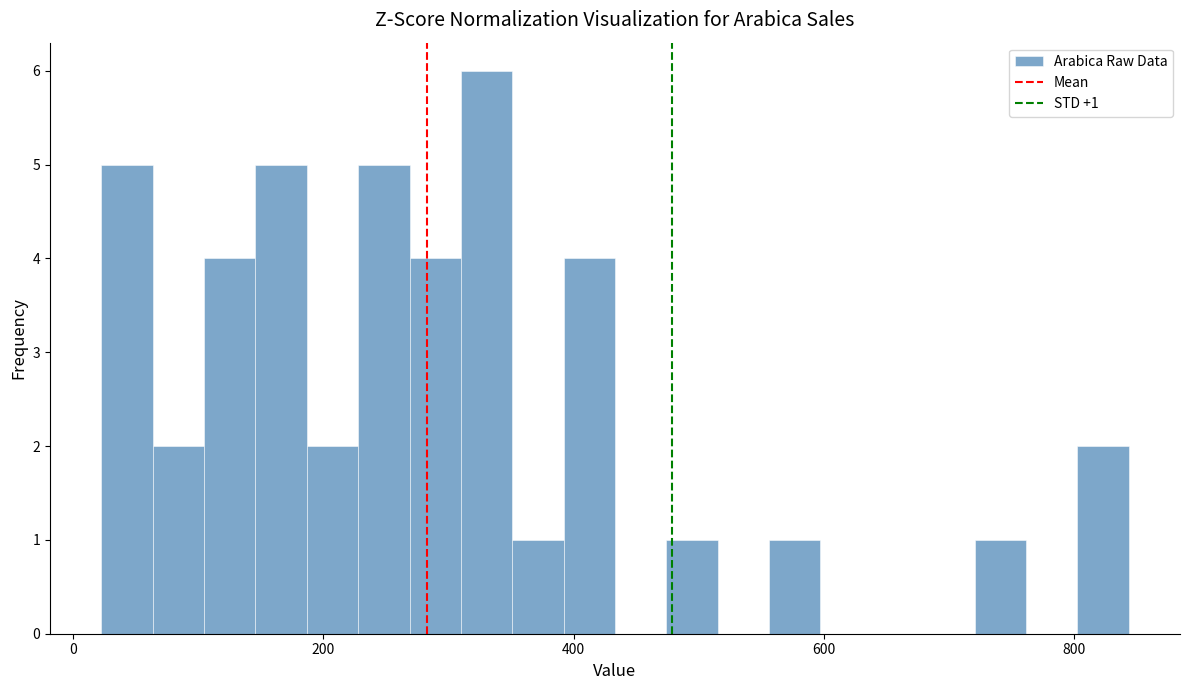

Read against the x-axis, roughly where is the centre of the tallest bar?

340